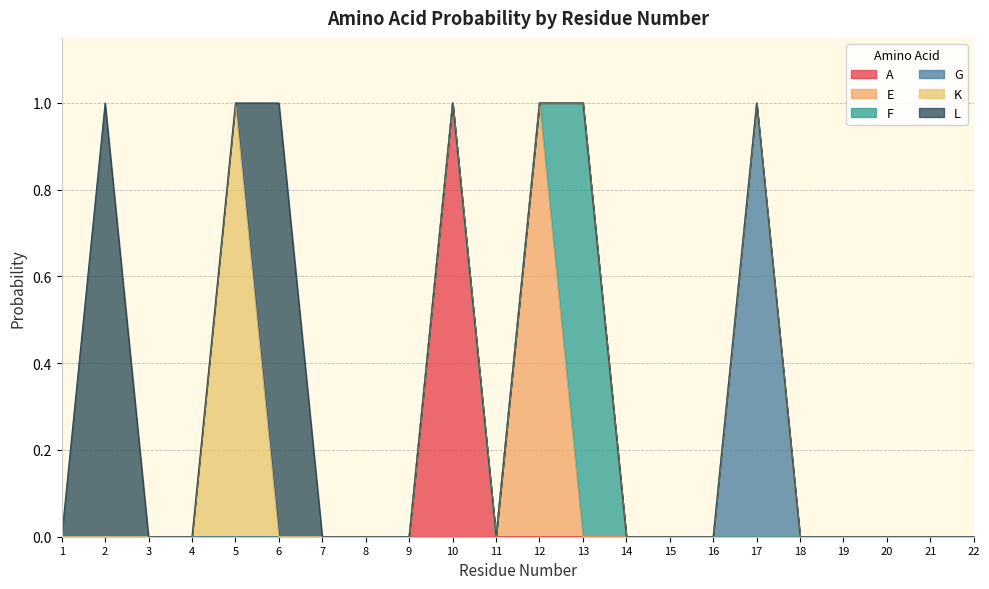

The L series shows 1 at 13. True or false?

False